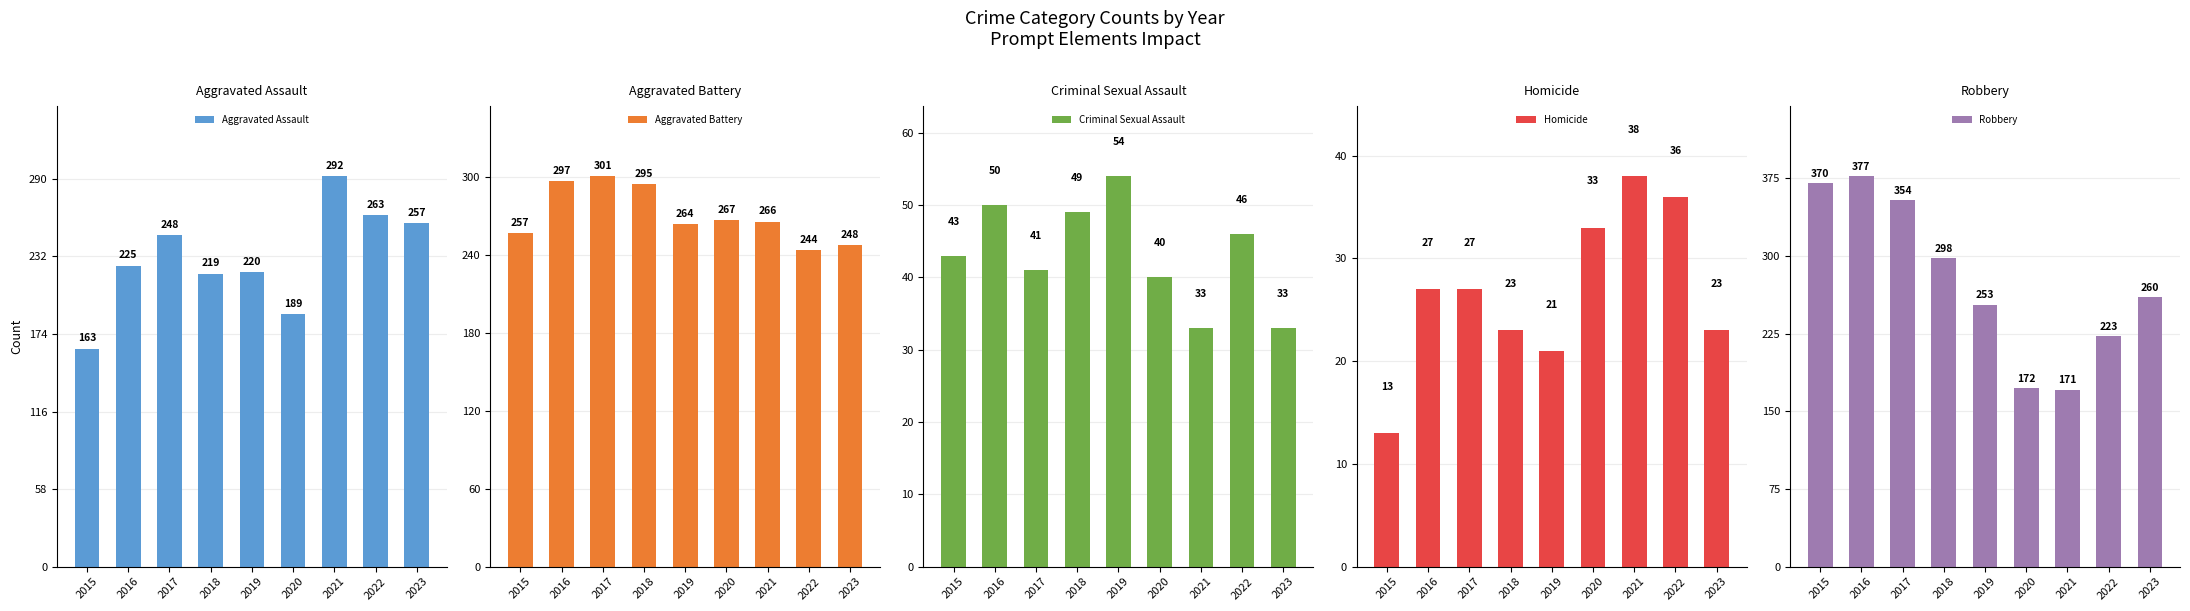

What is the sum of the Aggravated Assault values at 2022 and 2020?

452